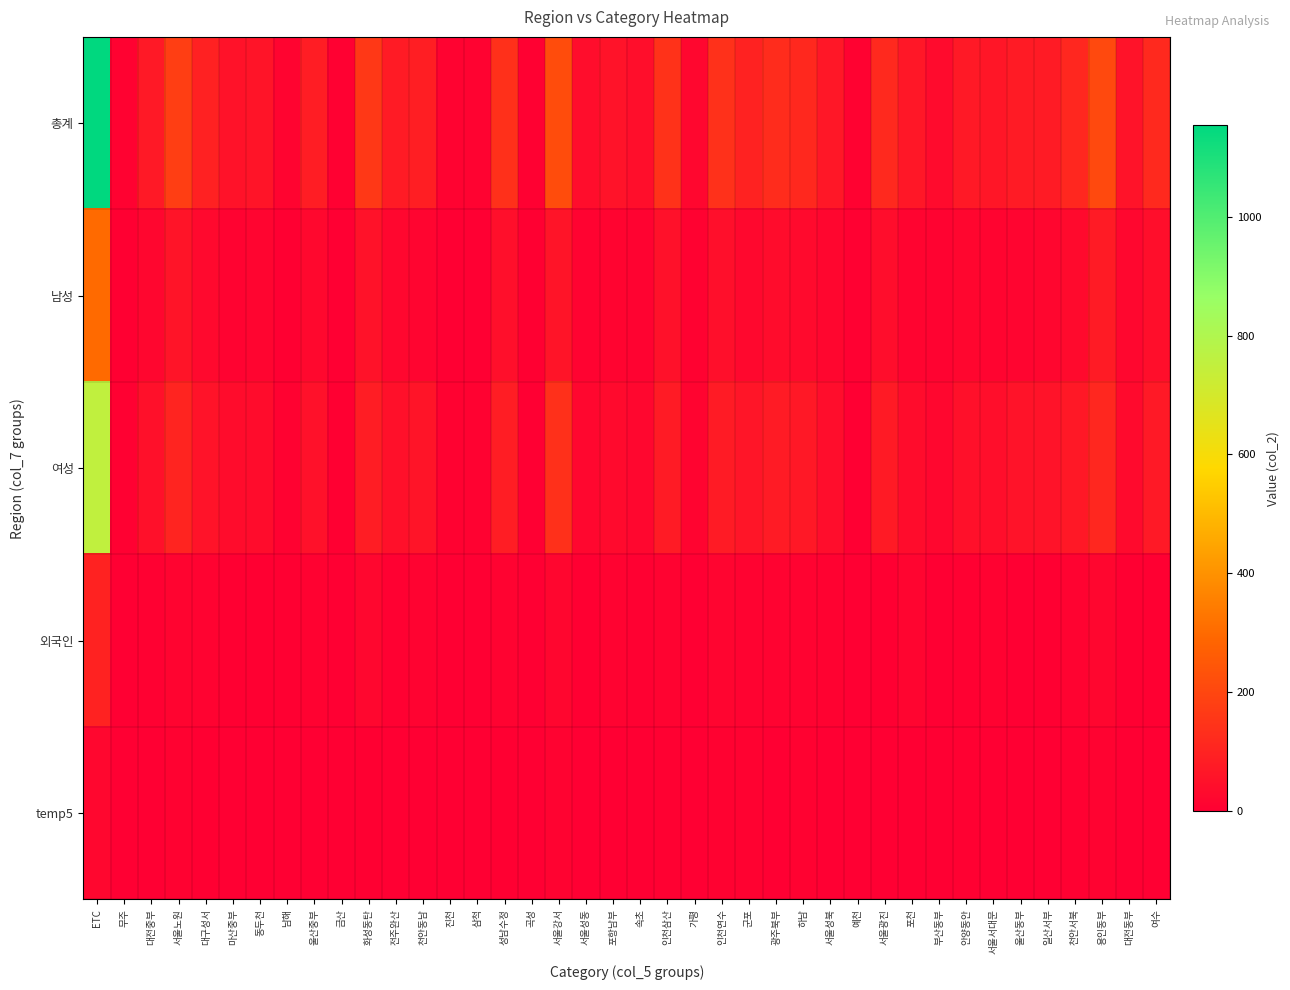

Which series has the widest spread of values?

총계